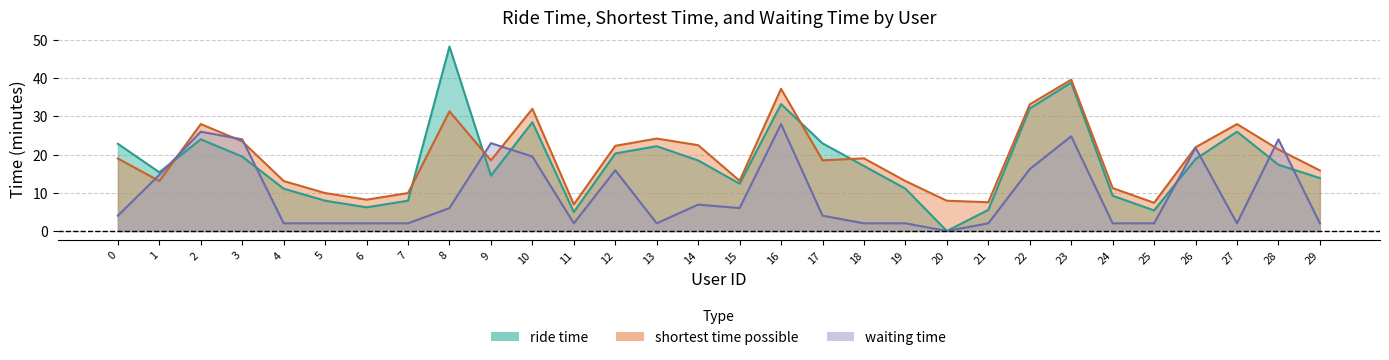

Is it true that waiting time equals 2.0 at 27?

True